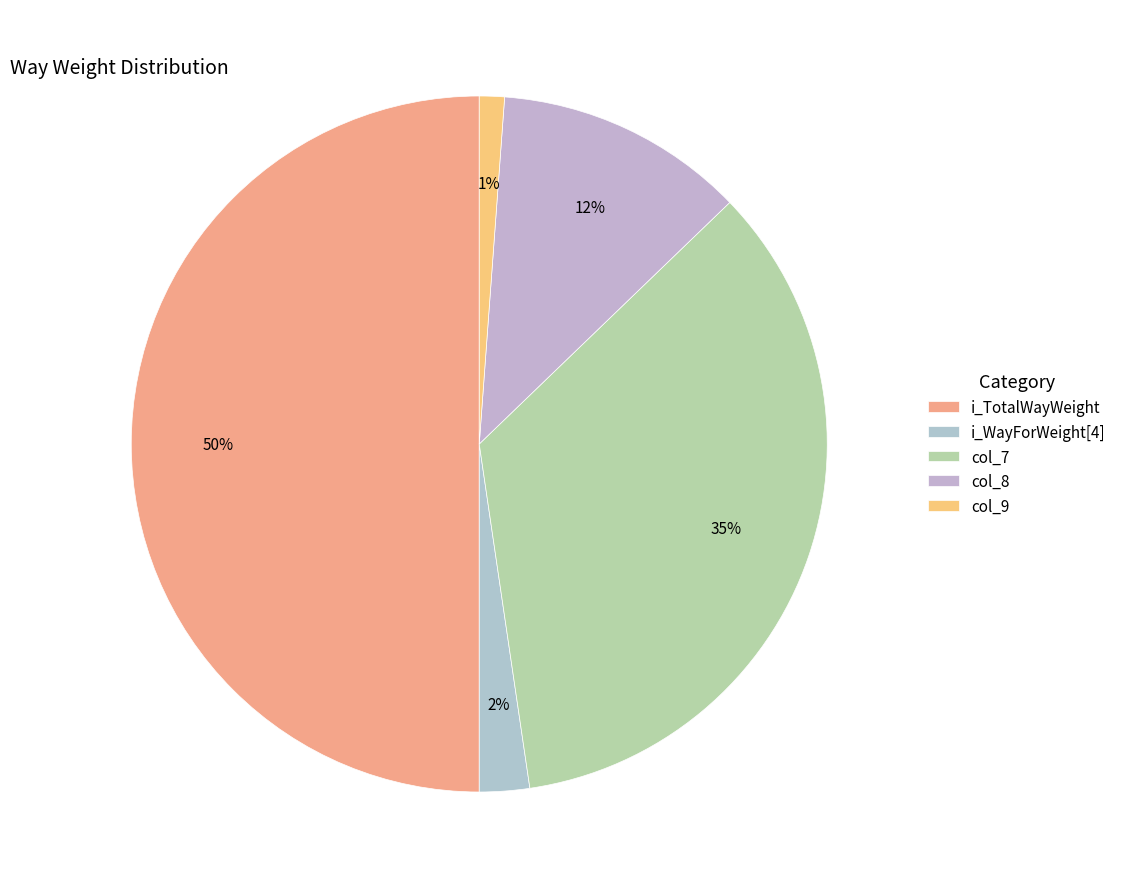

True or false: col_9 accounts for 1% of the total.

True